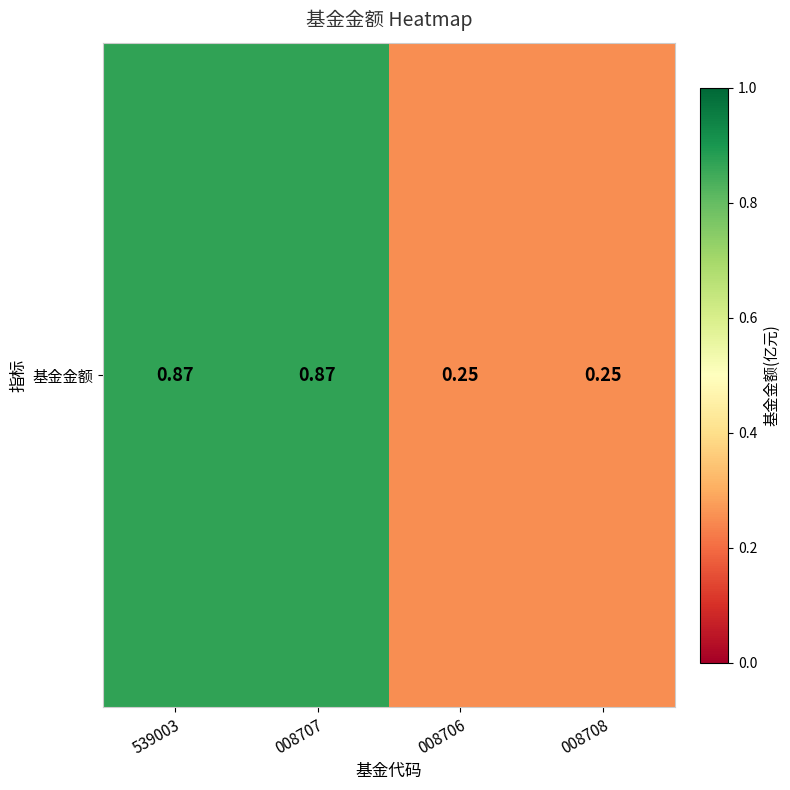

Reading left to right, what are all the values shown in this chart?

539003=0.9	008707=0.9	008706=0.2	008708=0.2